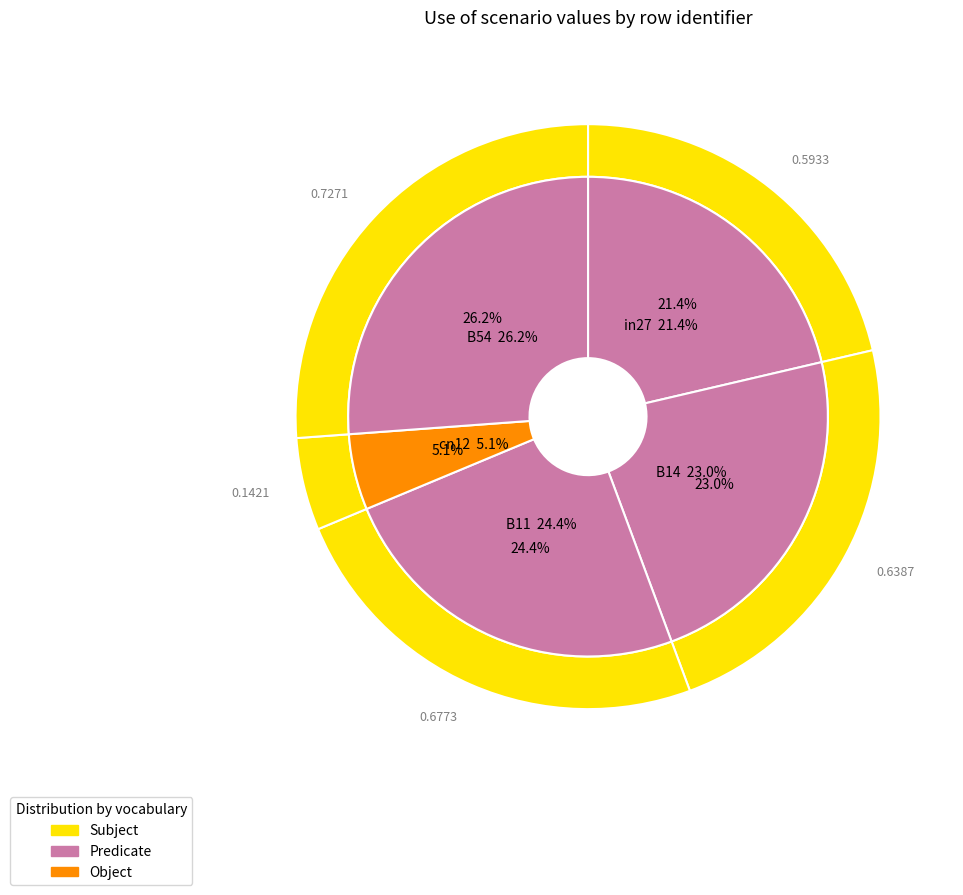

Which category has the biggest portion of the pie?

B54